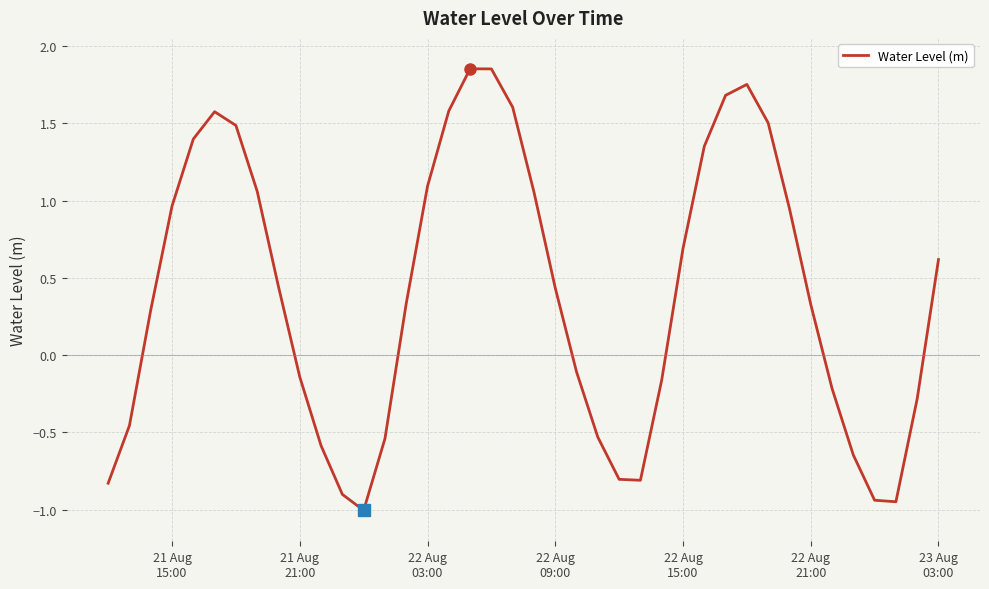

What is the minimum value shown in the chart?

-1.0